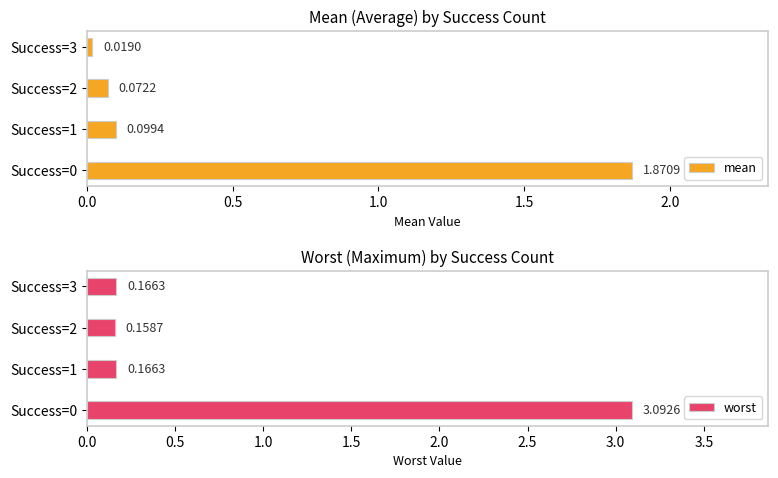

What is the average value of the mean series?

0.5